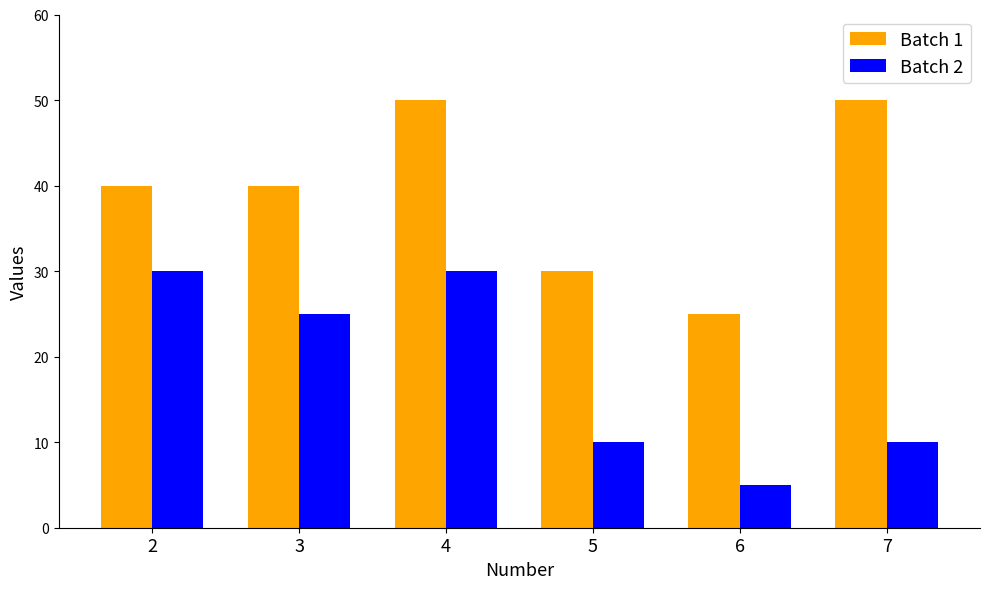

What is the minimum value shown in the chart?

5